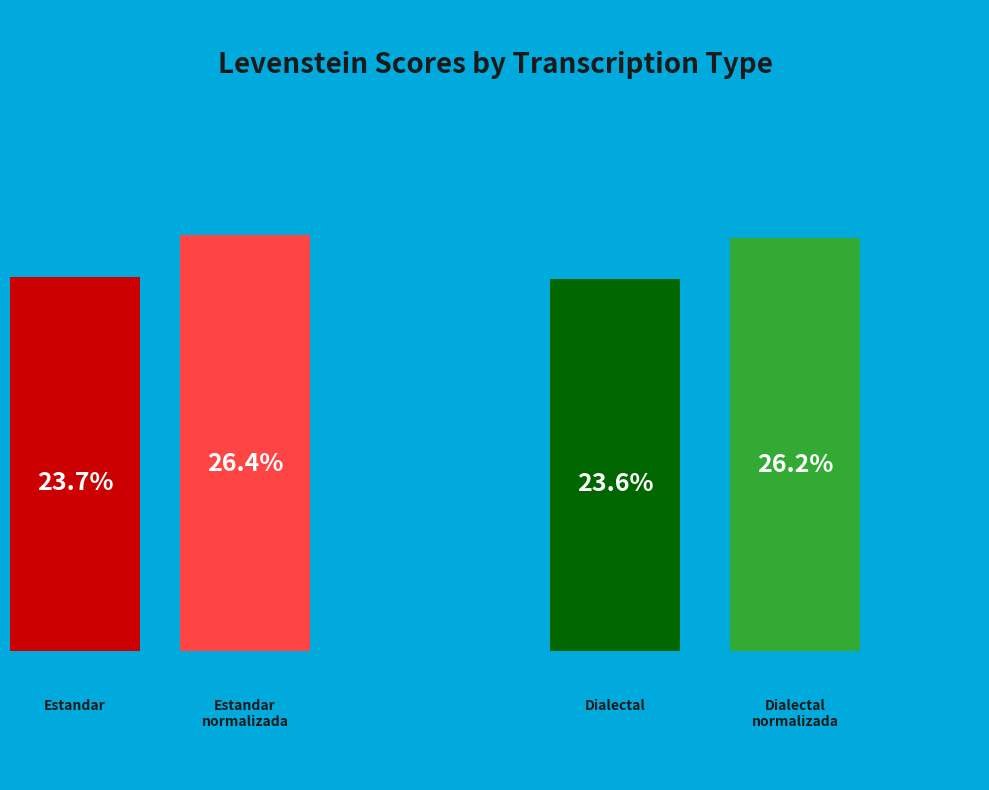

To the nearest percent, what is the combined percentage of Dialectal_normalizada and Dialectal?

50%